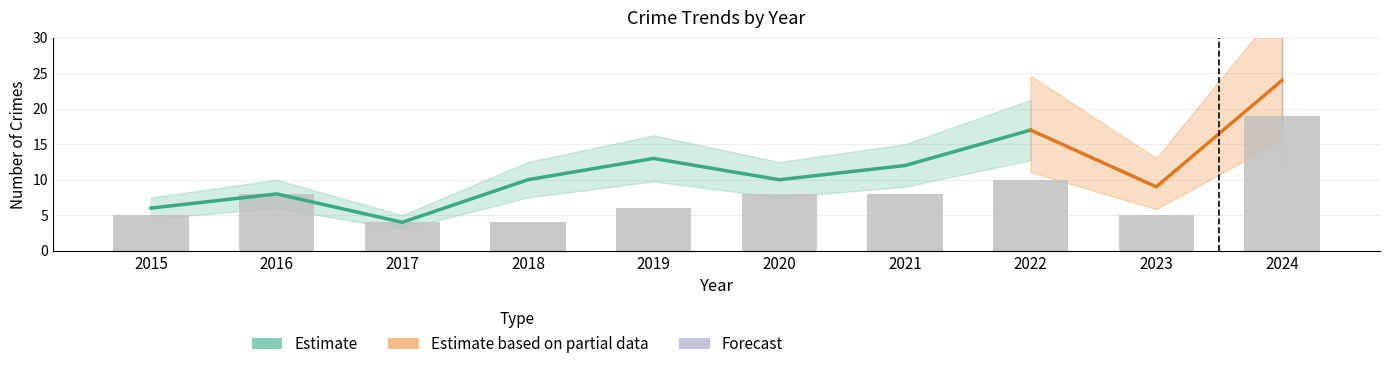

How many series are shown in this chart?

4